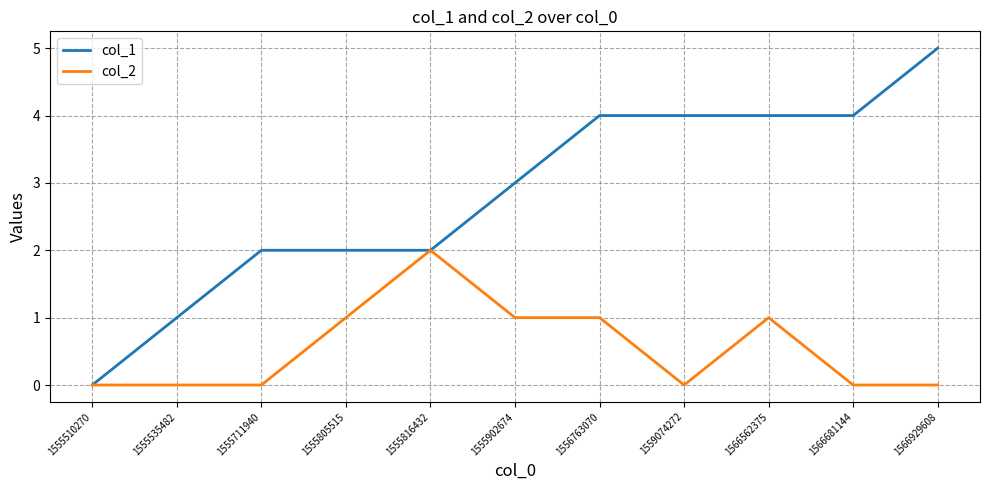

List the series in order of their peak value, highest first.

col_1, col_2